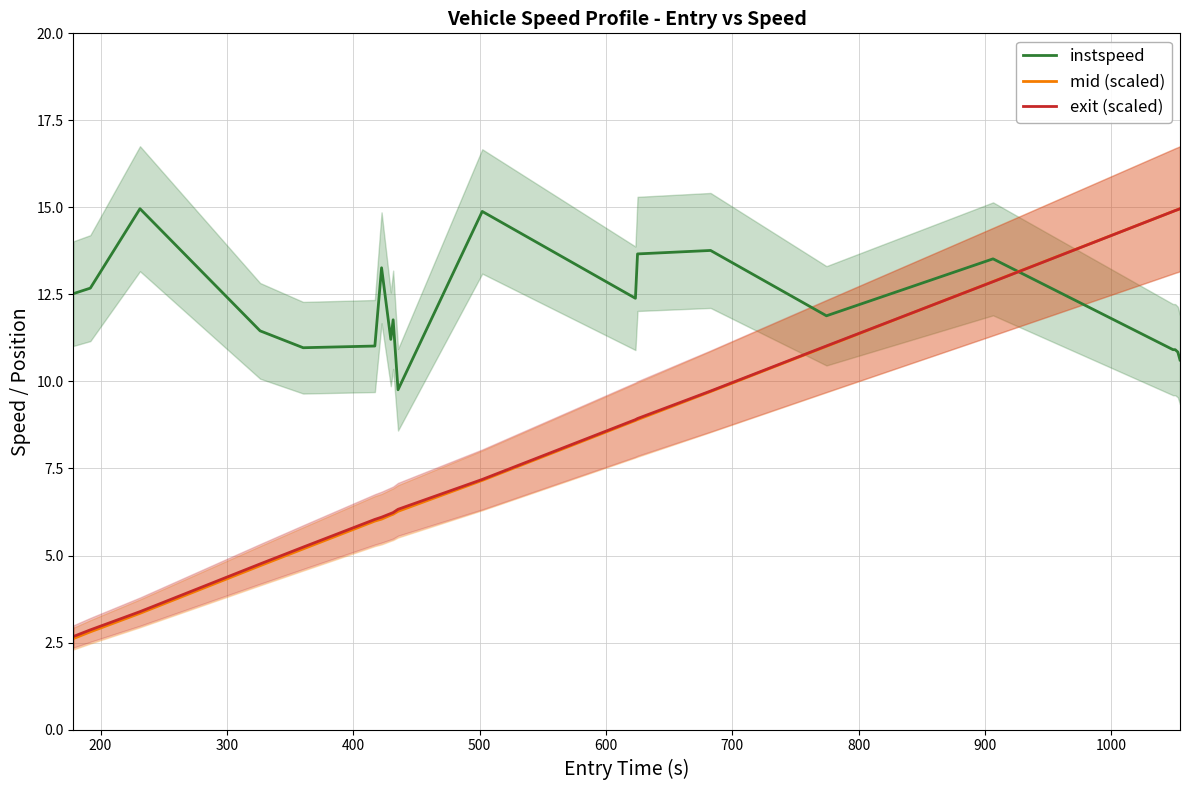

How many times do instspeed and mid (scaled) cross each other?

1